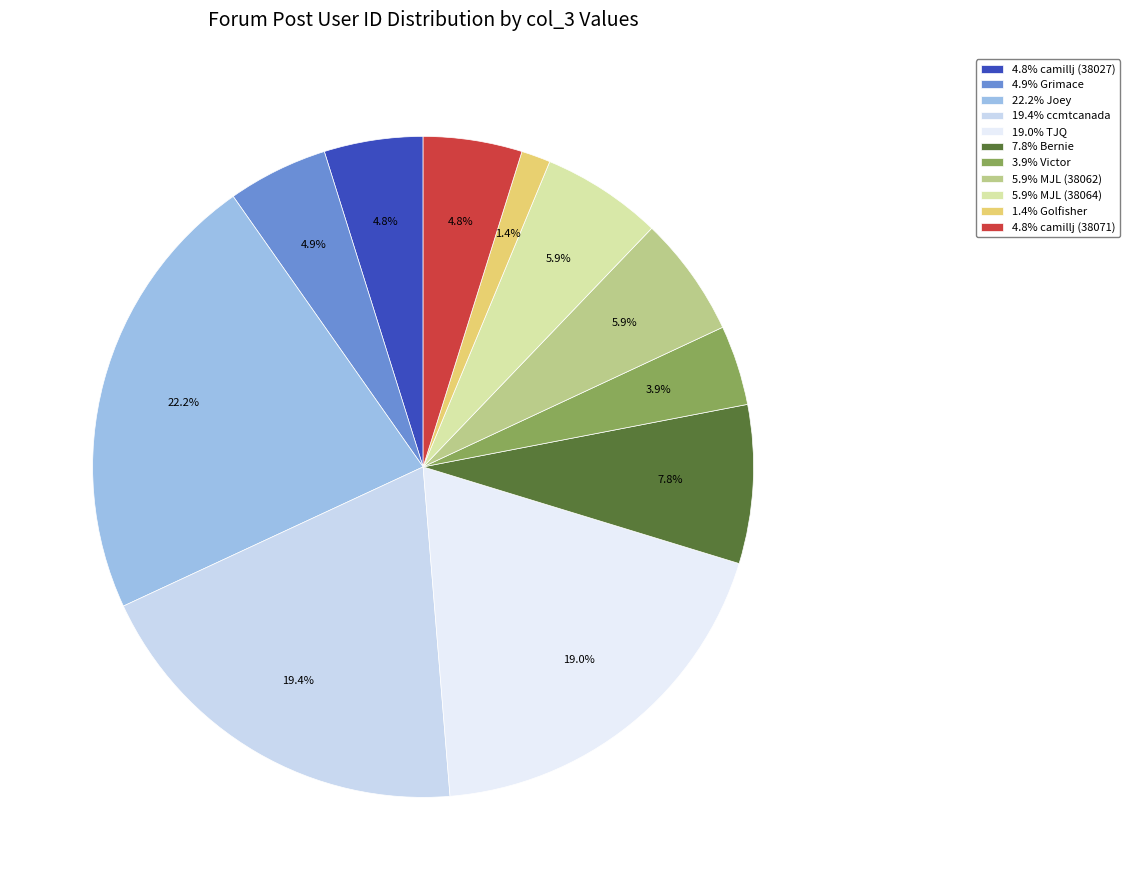

Combined, do 4.8% camillj (38027) and 1.4% Golfisher account for over 50%?

No